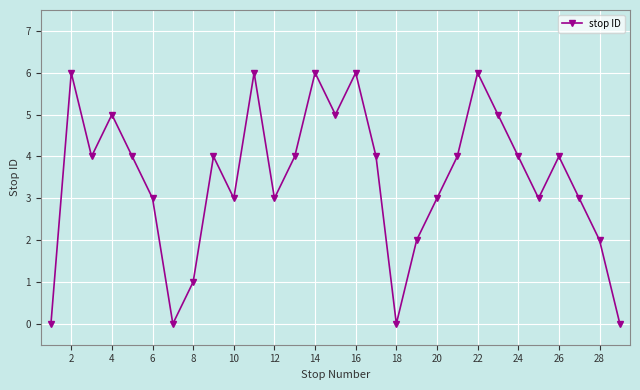

Is this an area chart (filled region under the line)?

No